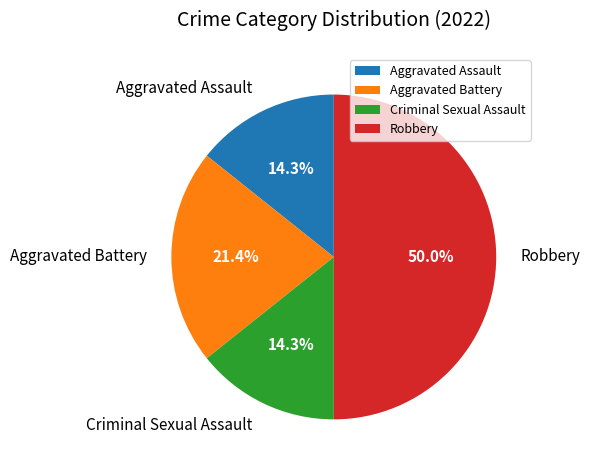

To the nearest percent, what is the average slice percentage?

25%